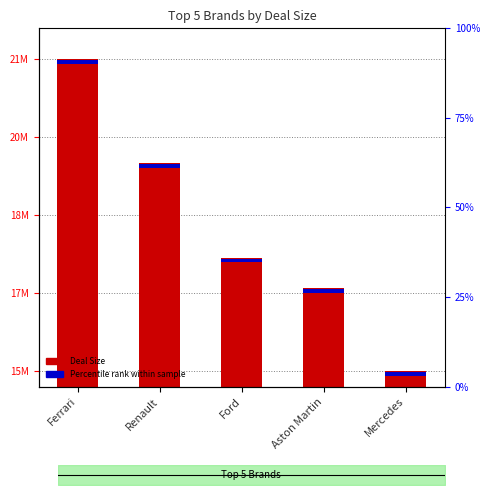

The Percentile rank within sample series shows 15766.3 at Aston Martin. True or false?

False